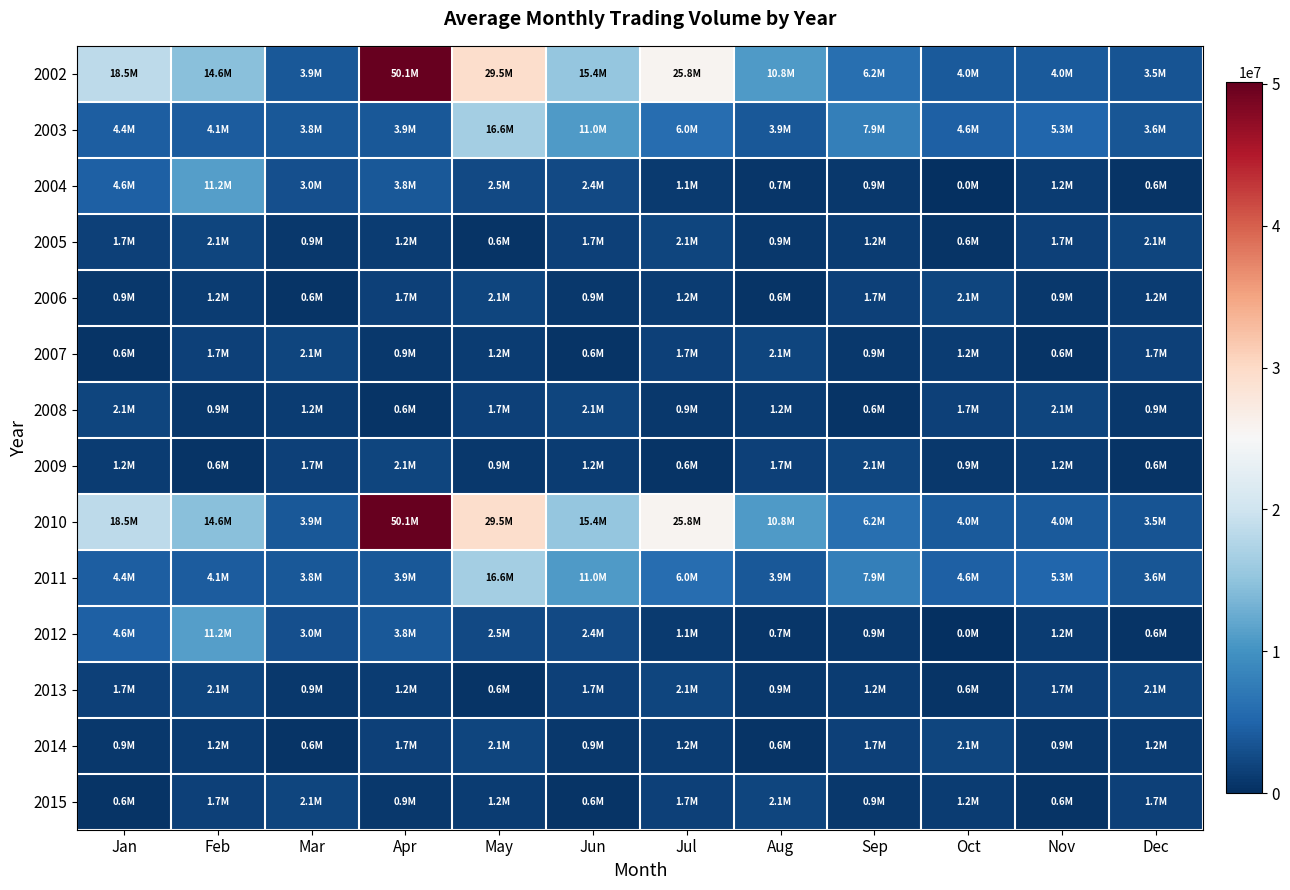

Count the number of categories in the chart.

12